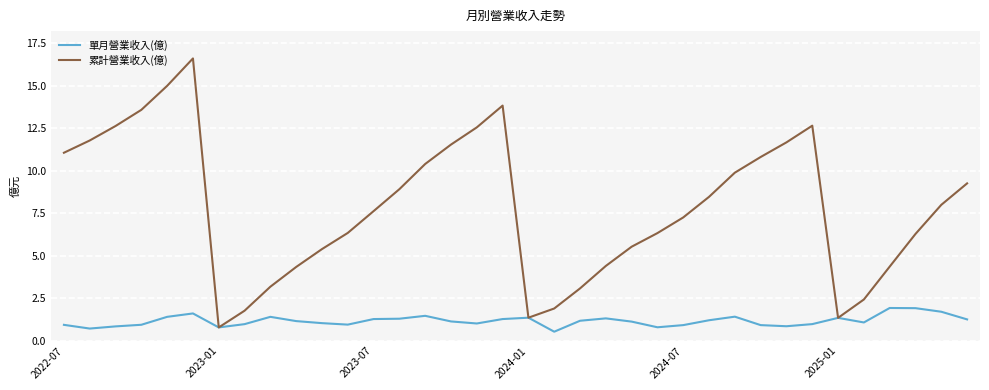

Which series has the largest range (max minus min)?

累計營業收入(億)